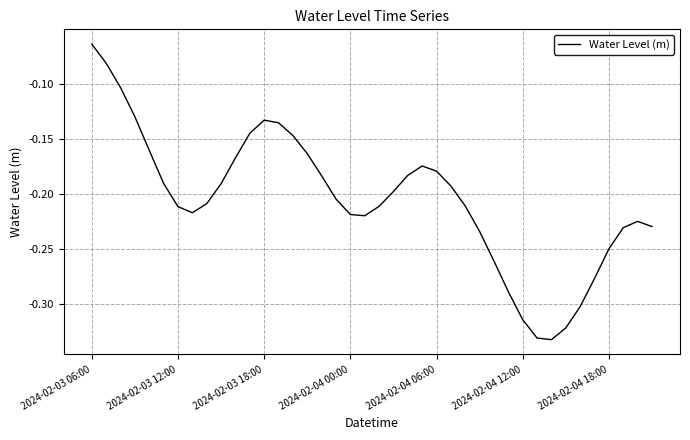

How many points are higher than both their immediate neighbors (excluding endpoints)?

3